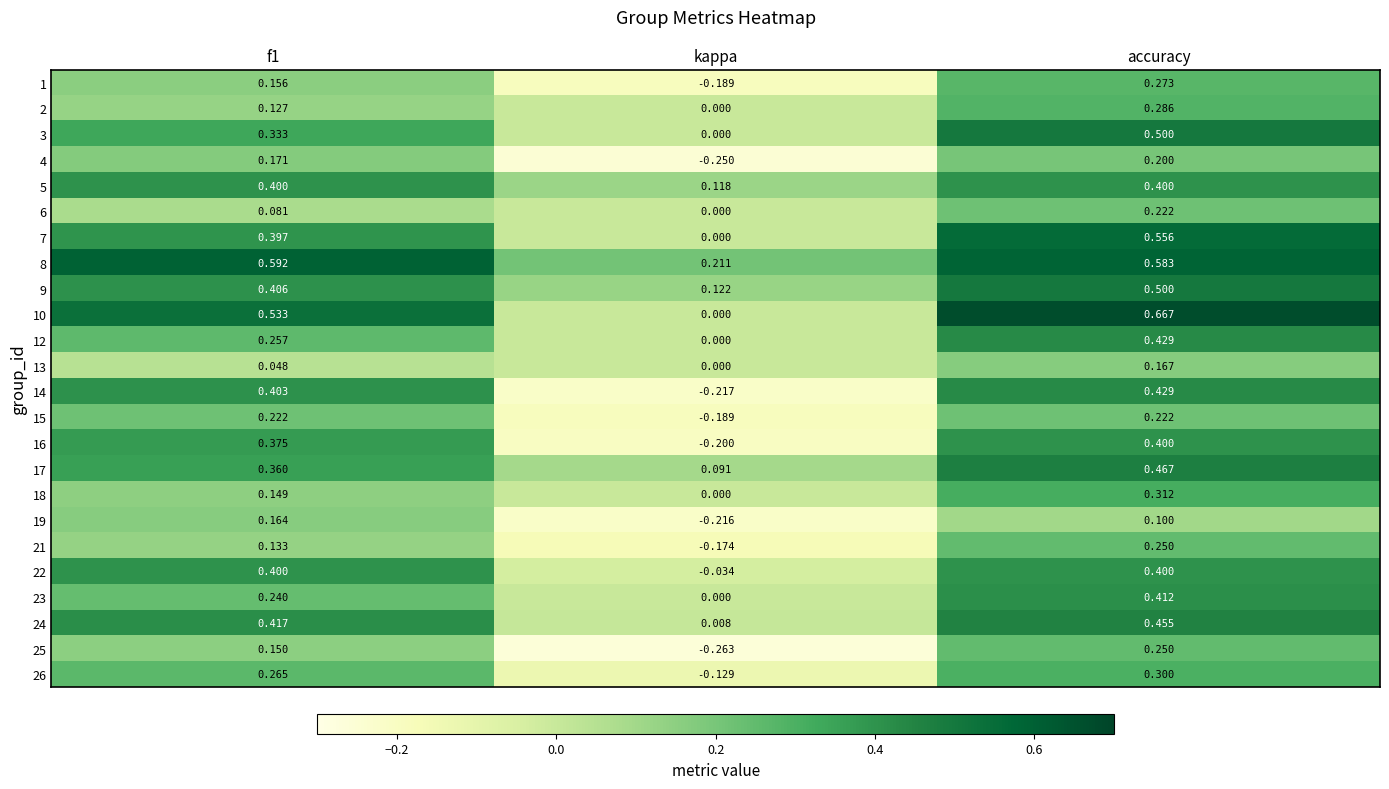

How many categories are shown in the chart?

3